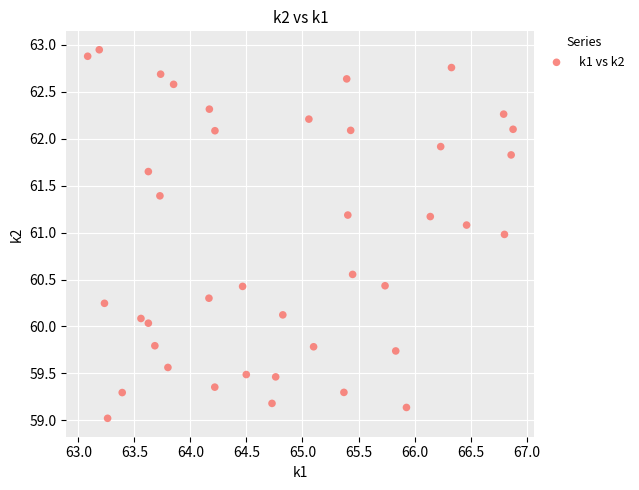

What is the range of Y values (max minus min)?

3.9